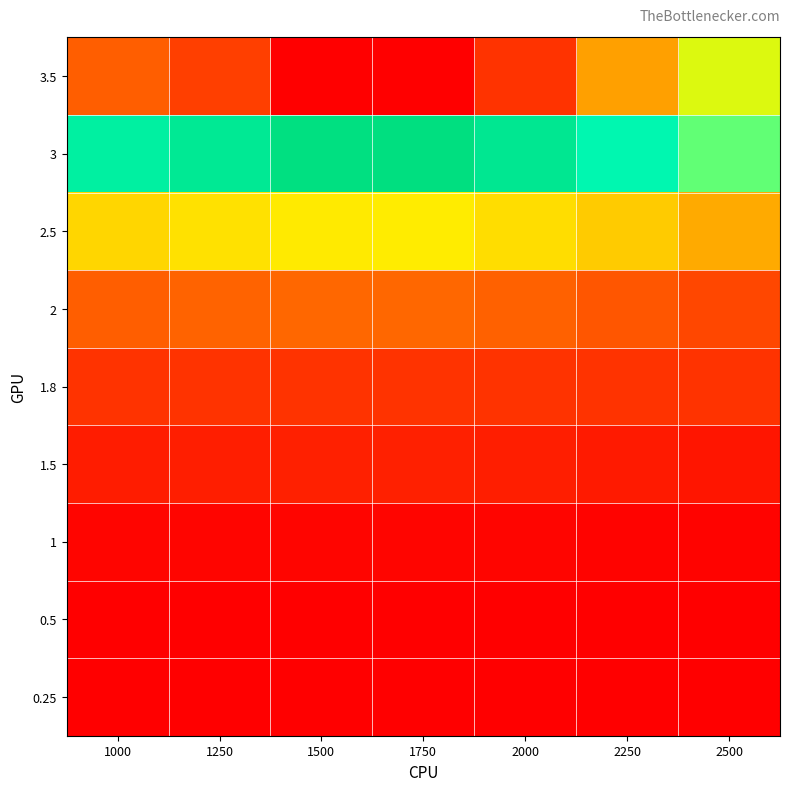

Which has a higher value, 2250 or 1000?

1000